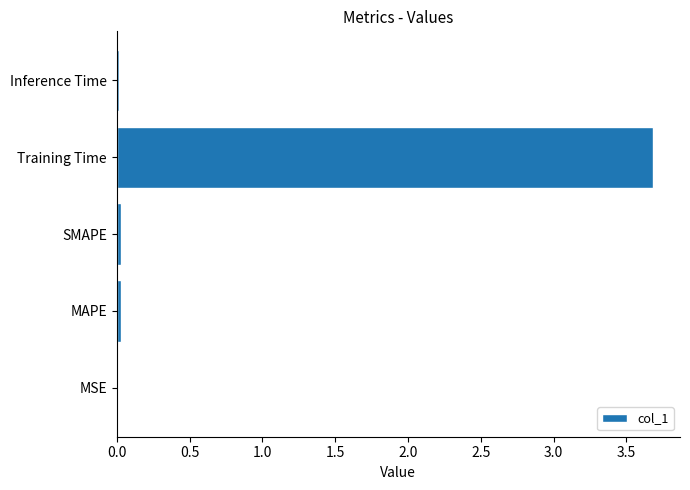

Which has a higher value, Inference Time or Training Time?

Training Time